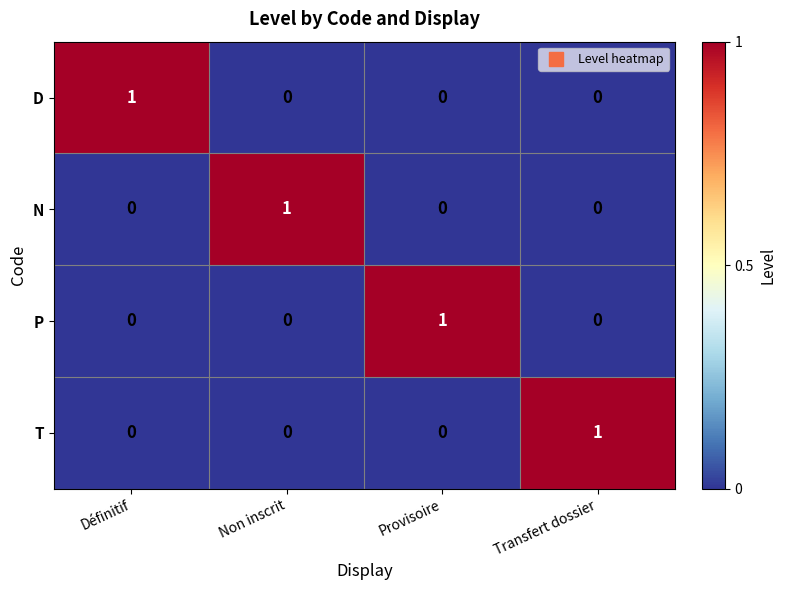

Which category has the highest value in the N series?

Non inscrit